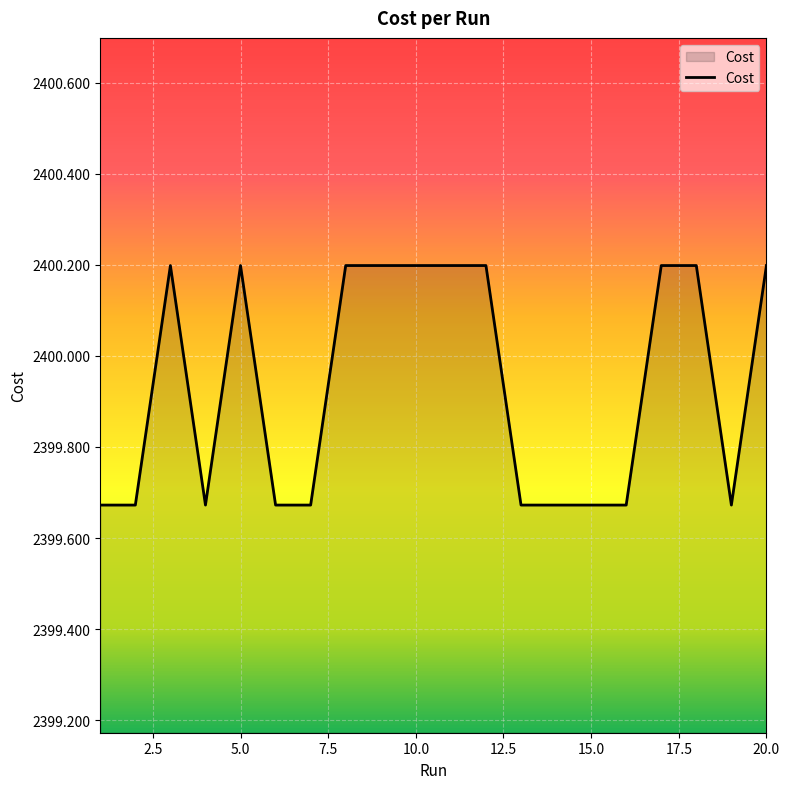

What is the maximum value shown in the chart?

2400.2